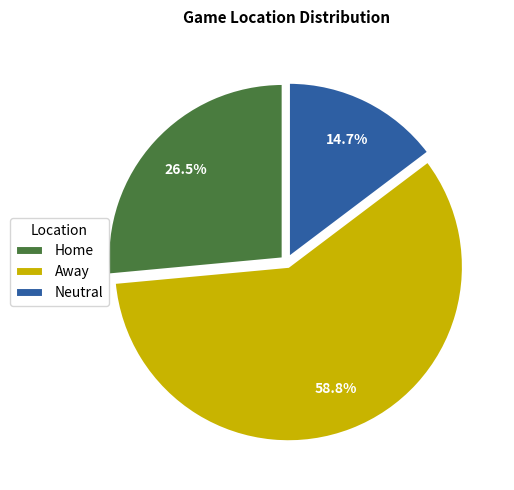

Which slice is the largest?

Away